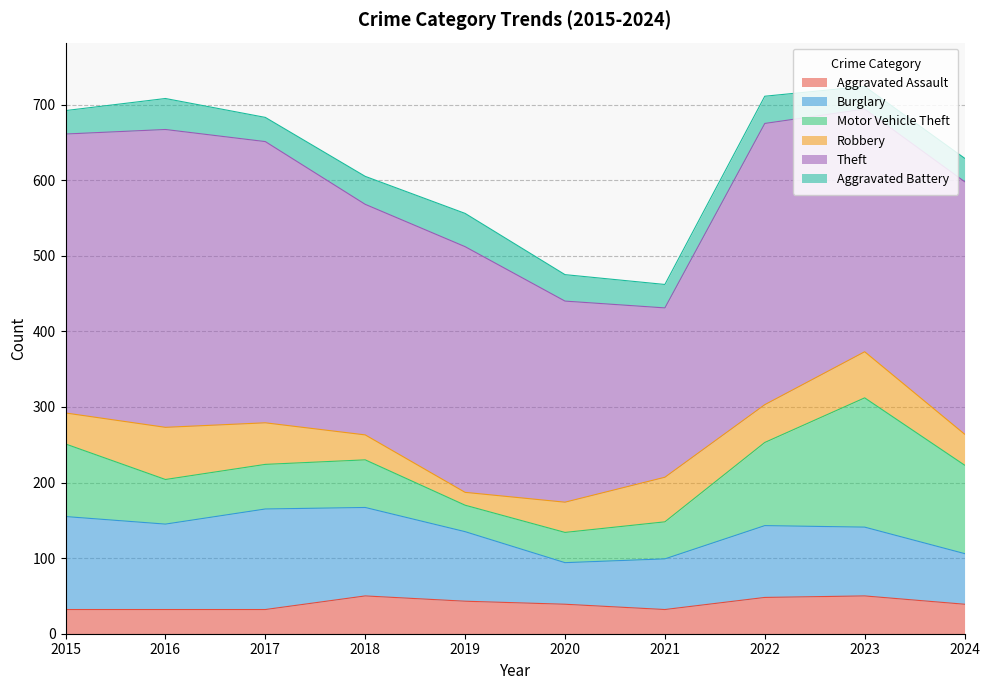

What is the difference between the highest and lowest values at 2019?

308